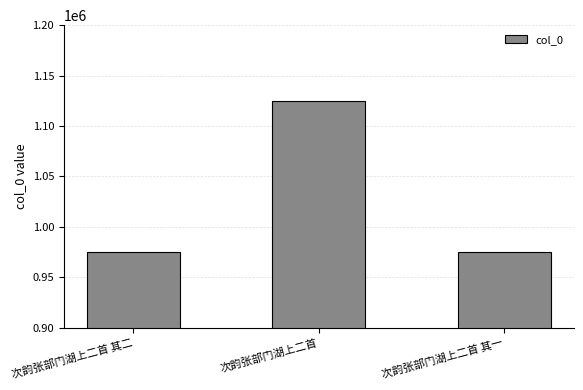

The value at 次韵张部门湖上二首 其一 is 1622126. True or false?

False